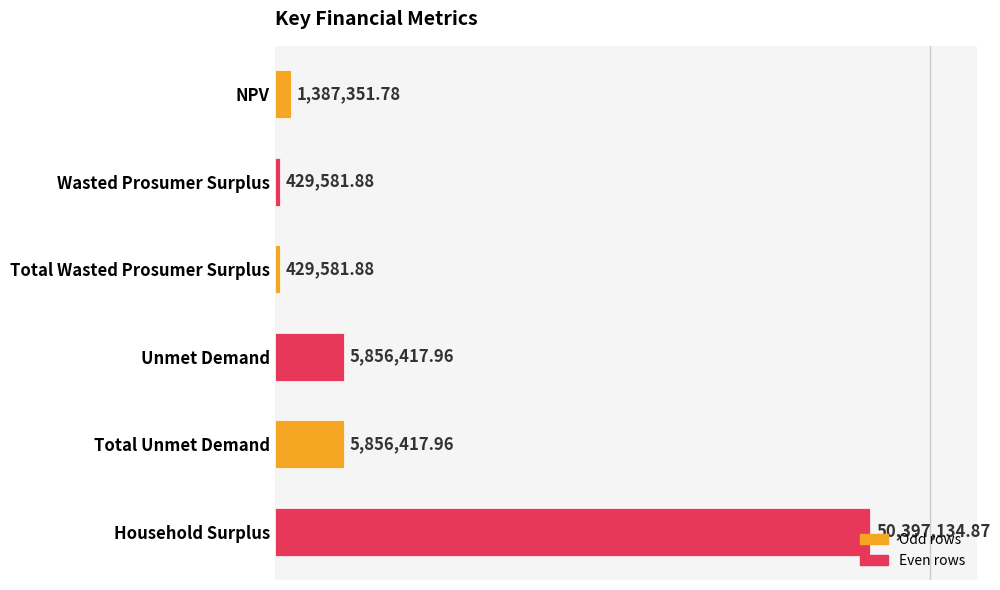

Rank the categories by value from highest to lowest.

Household Surplus, Unmet Demand, Total Unmet Demand, NPV, Wasted Prosumer Surplus, Total Wasted Prosumer Surplus